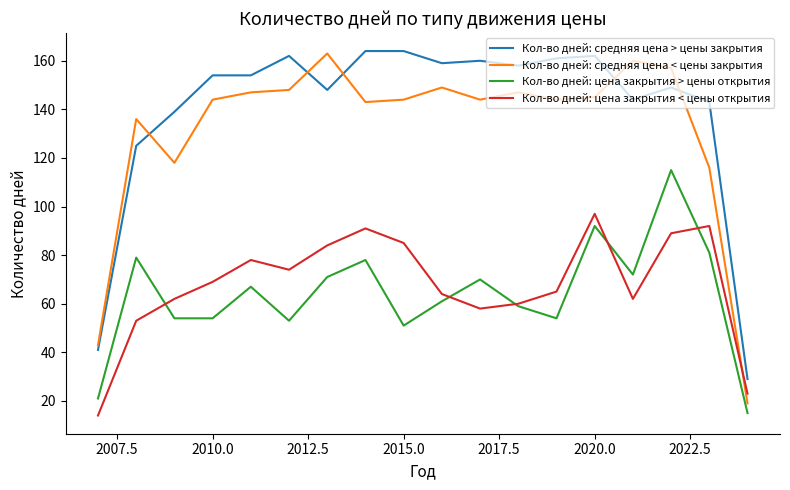

Does the chart have visible grid lines?

No